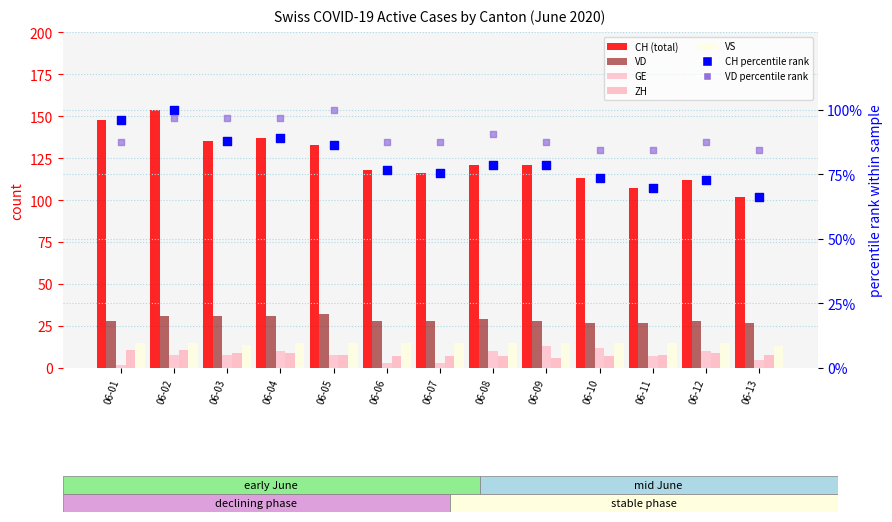

At how many categories does at least one series exceed 68?

13